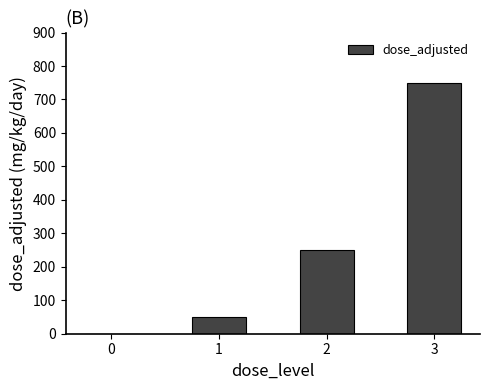

How many distinct data groups are displayed?

1